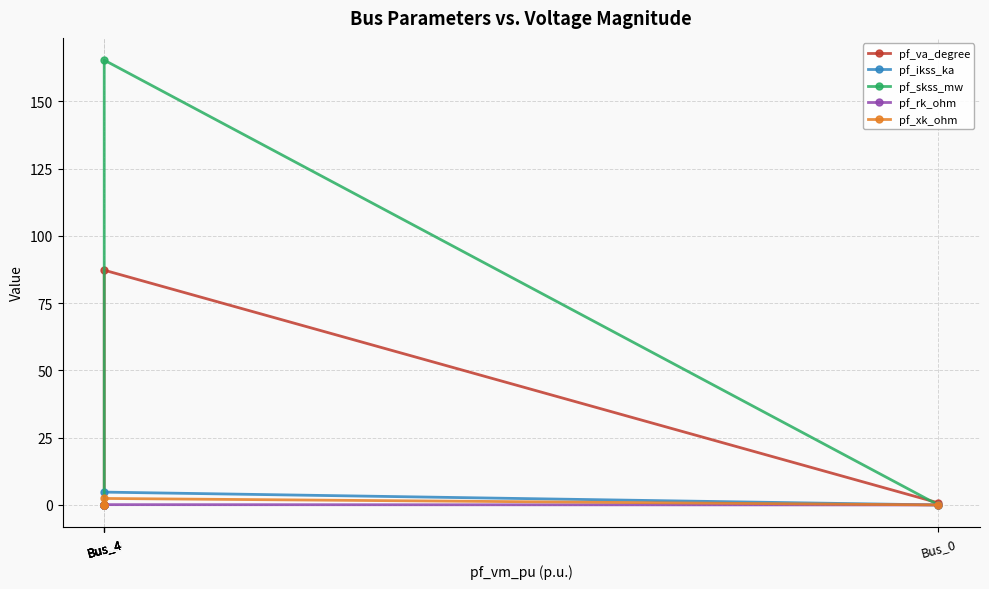

Rank the categories by pf_rk_ohm value from lowest to highest.

Bus_0, Bus_4, Bus_4, Bus_4, Bus_4